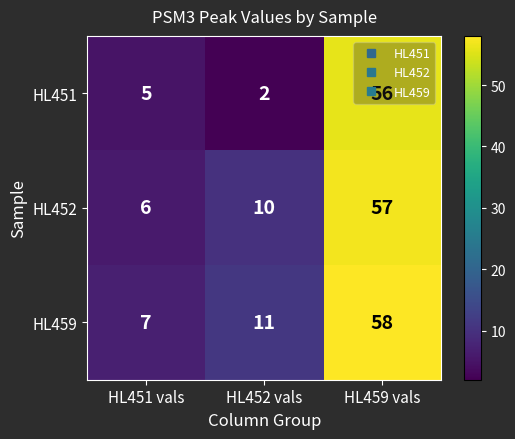

What is the average value of the HL451 series?

21